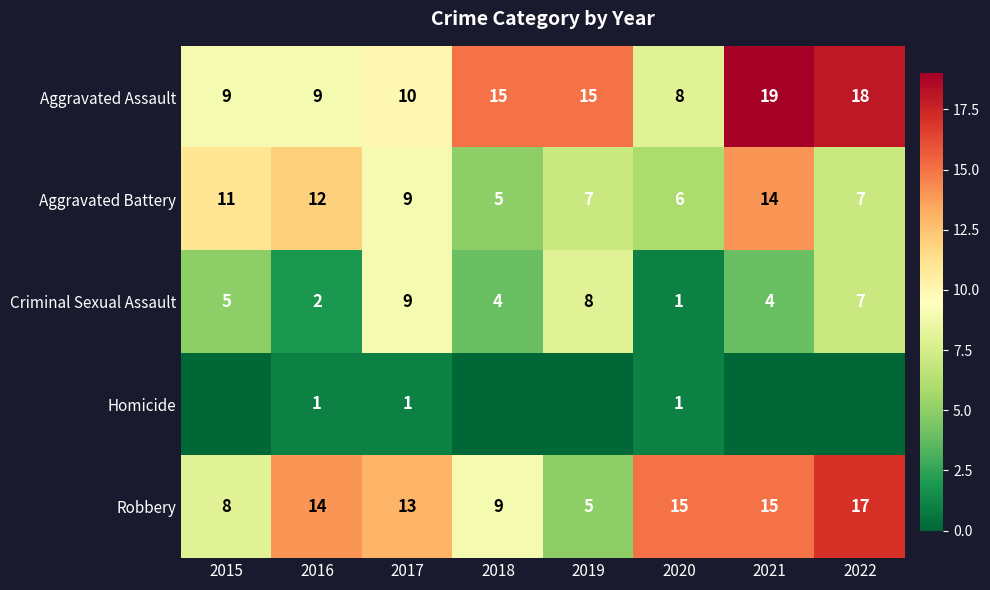

What is the difference between the highest and lowest values at 2017?

12